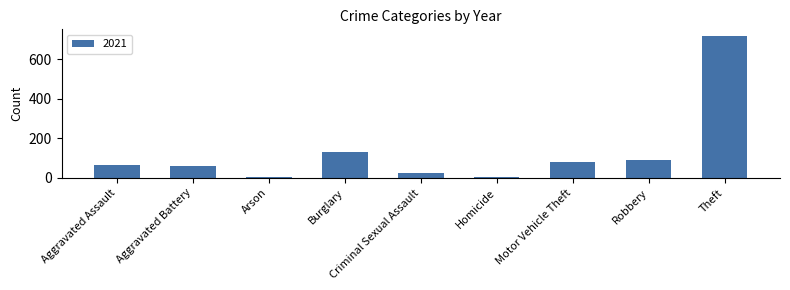

How many distinct data groups are displayed?

1